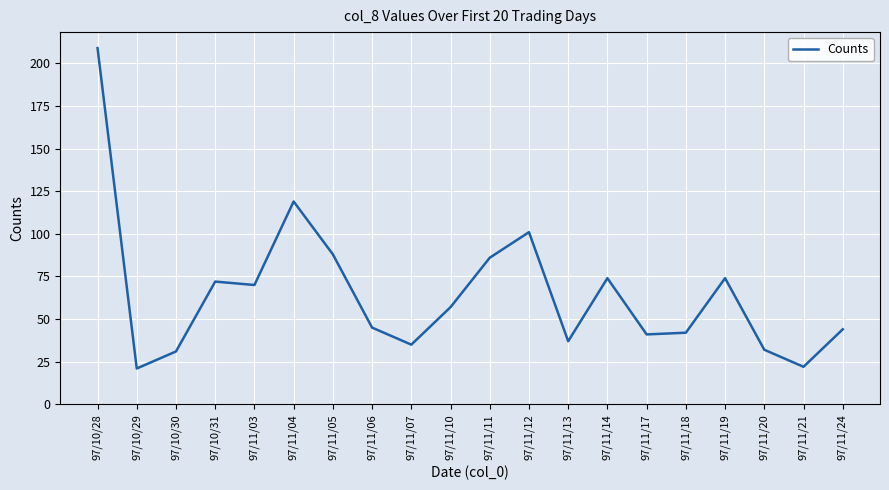

Where is the data nearest to the value 115?

97/11/04